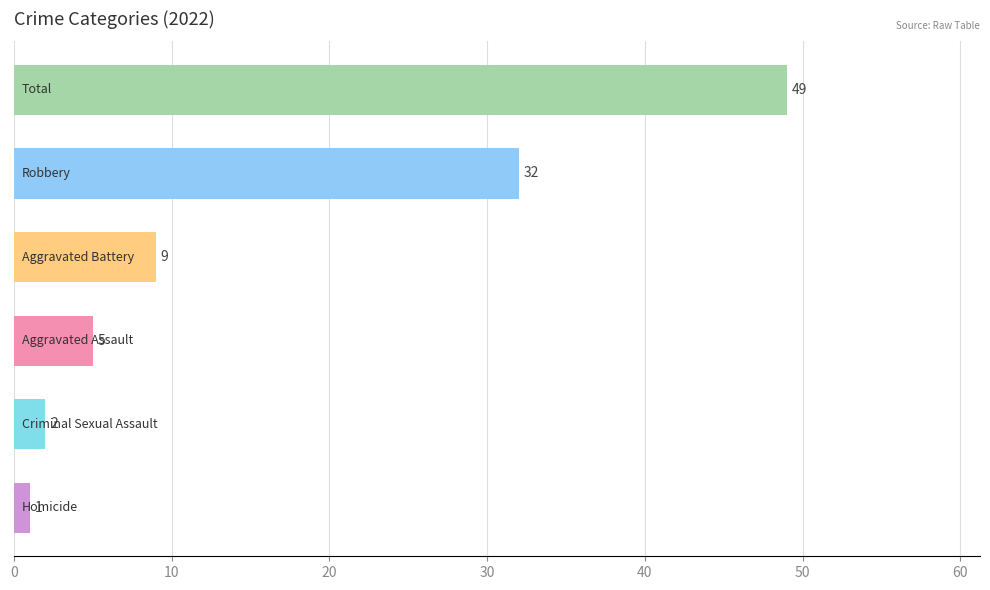

What is the difference between the maximum and second lowest values?

47